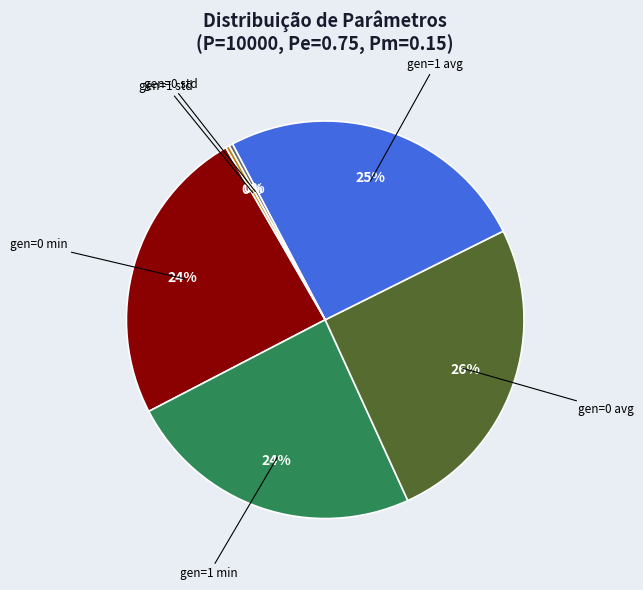

Which has a higher value, gen=1 avg or gen=1 min?

gen=1 avg